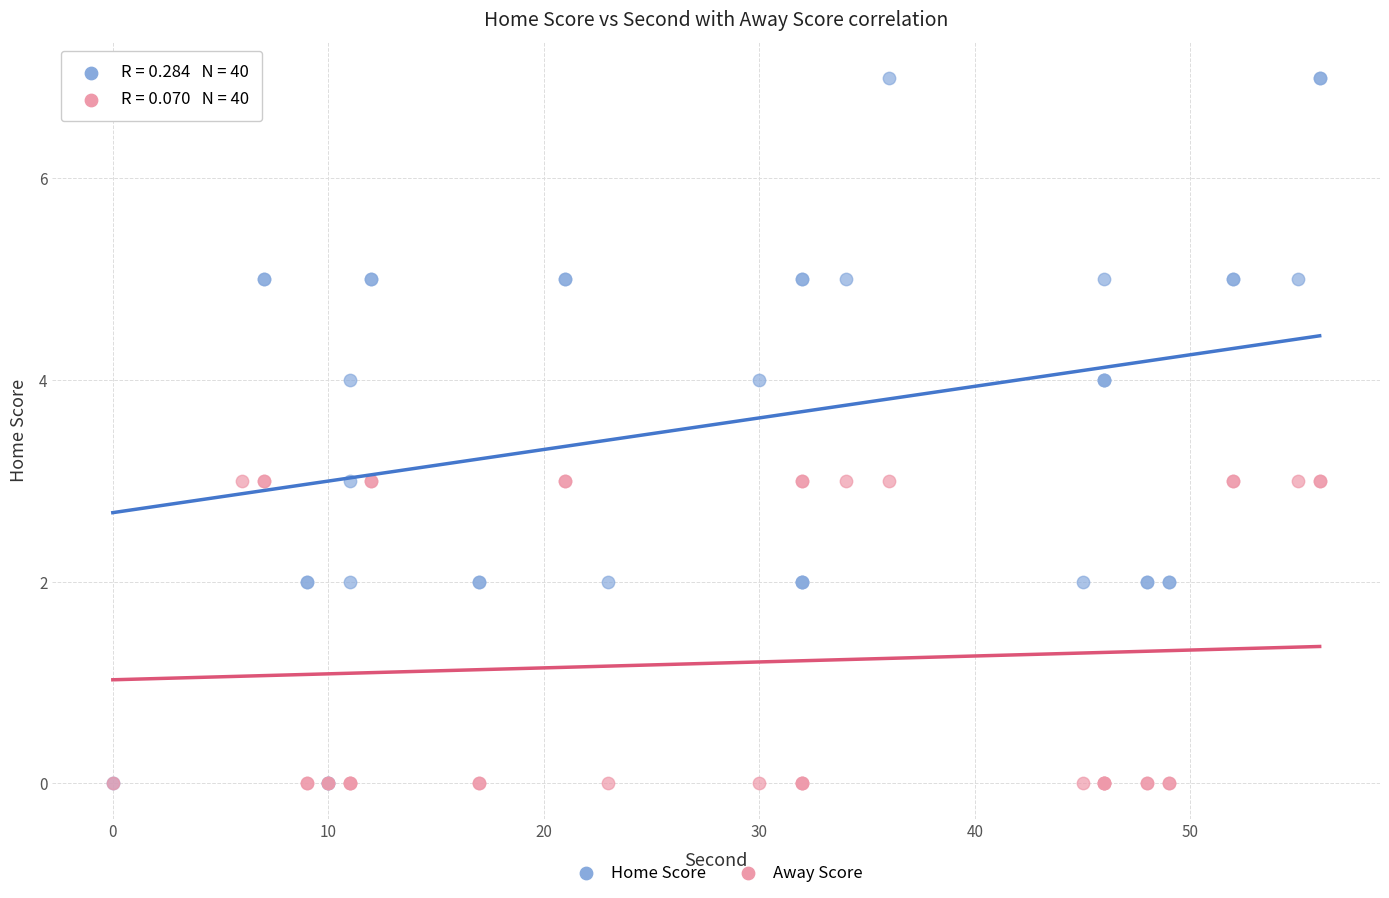

What are all the series names shown in the legend?

Home Score, Away Score